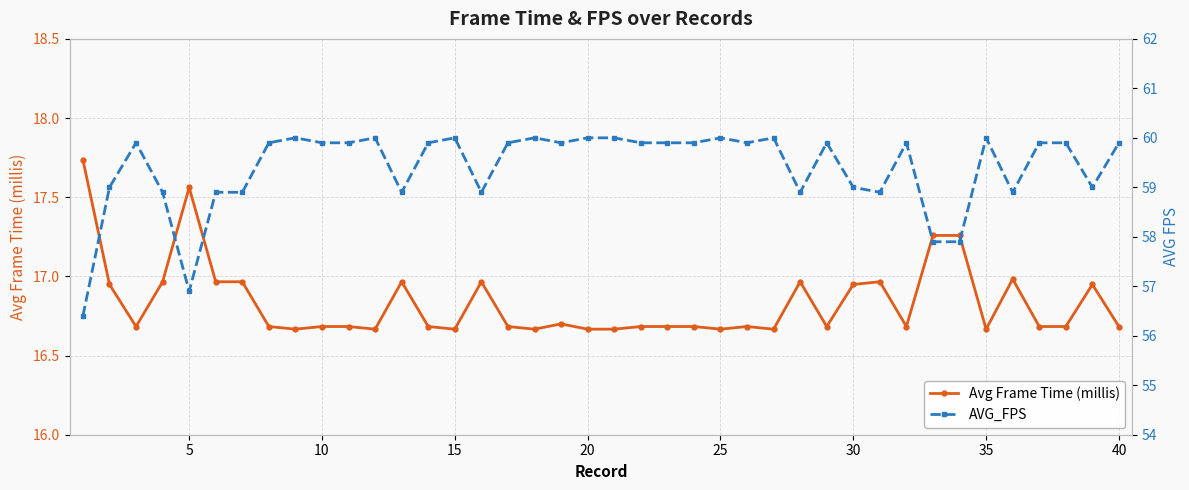

True or false: Avg Frame Time (millis) has more than 1 points higher than both neighbors.

True